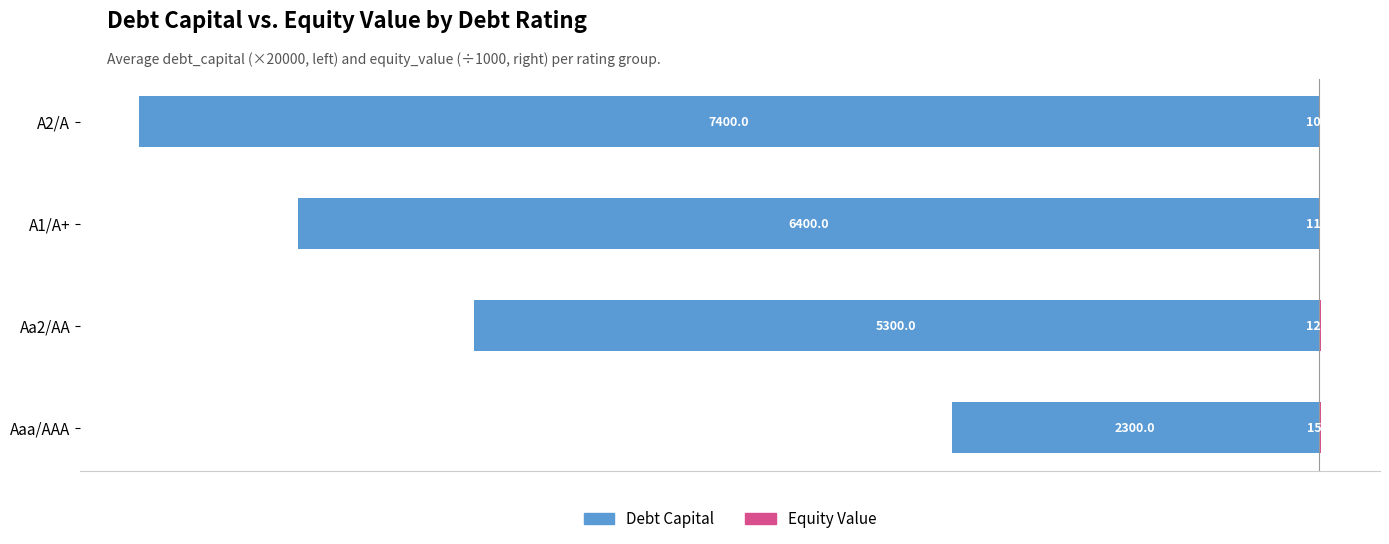

What is the value of the Equity Value (scaled) bar at the 2nd from the left?

12.6